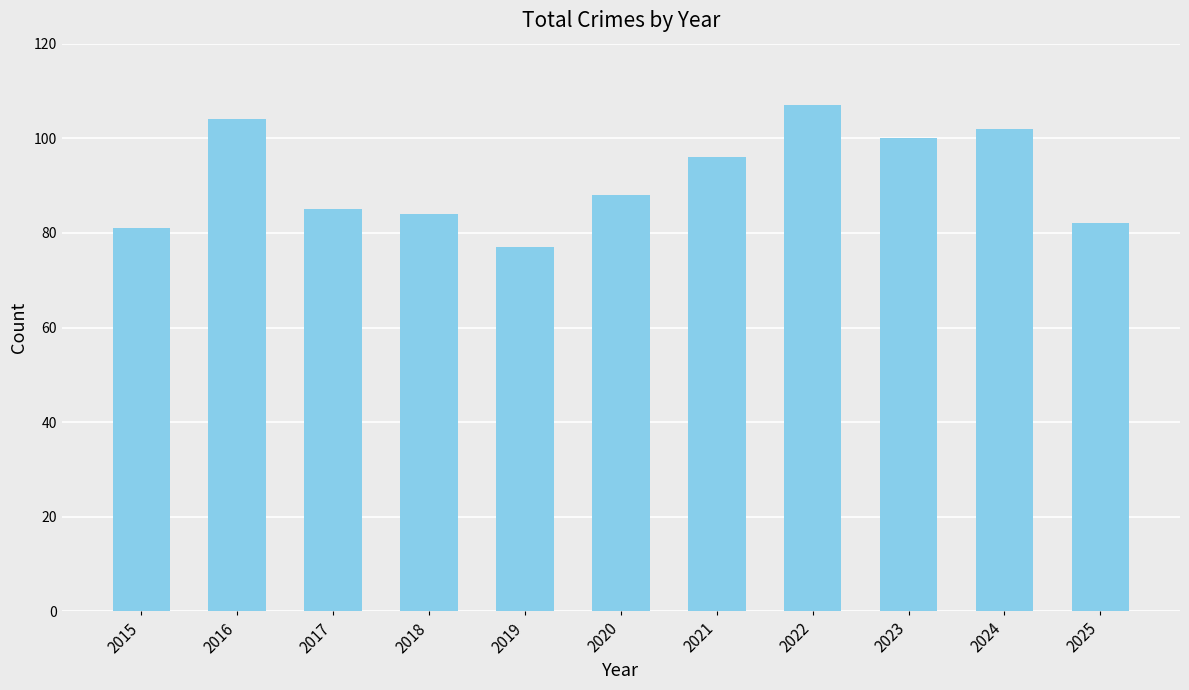

What is the sum of all values?

1006